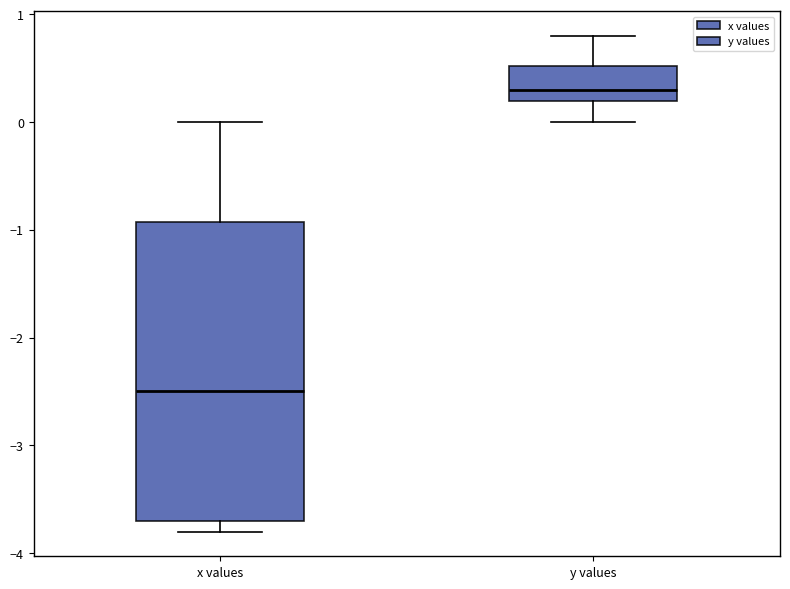

Reading left to right, transcribe this box plot: for each box, give where its median line is, the range the box spans, and where its two whiskers end, as read against the y-axis. The values are not printed on the chart, so give them approximately, as read against the axis.

x values: median -2.5, box -3.7 to -0.9, whiskers -3.8 to 0.0
y values: median 0.3, box 0.2 to 0.5, whiskers 0.0 to 0.8